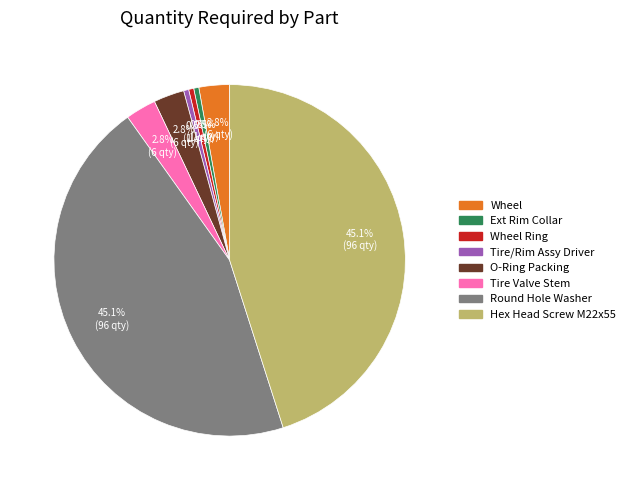

Does any single category account for the majority?

No